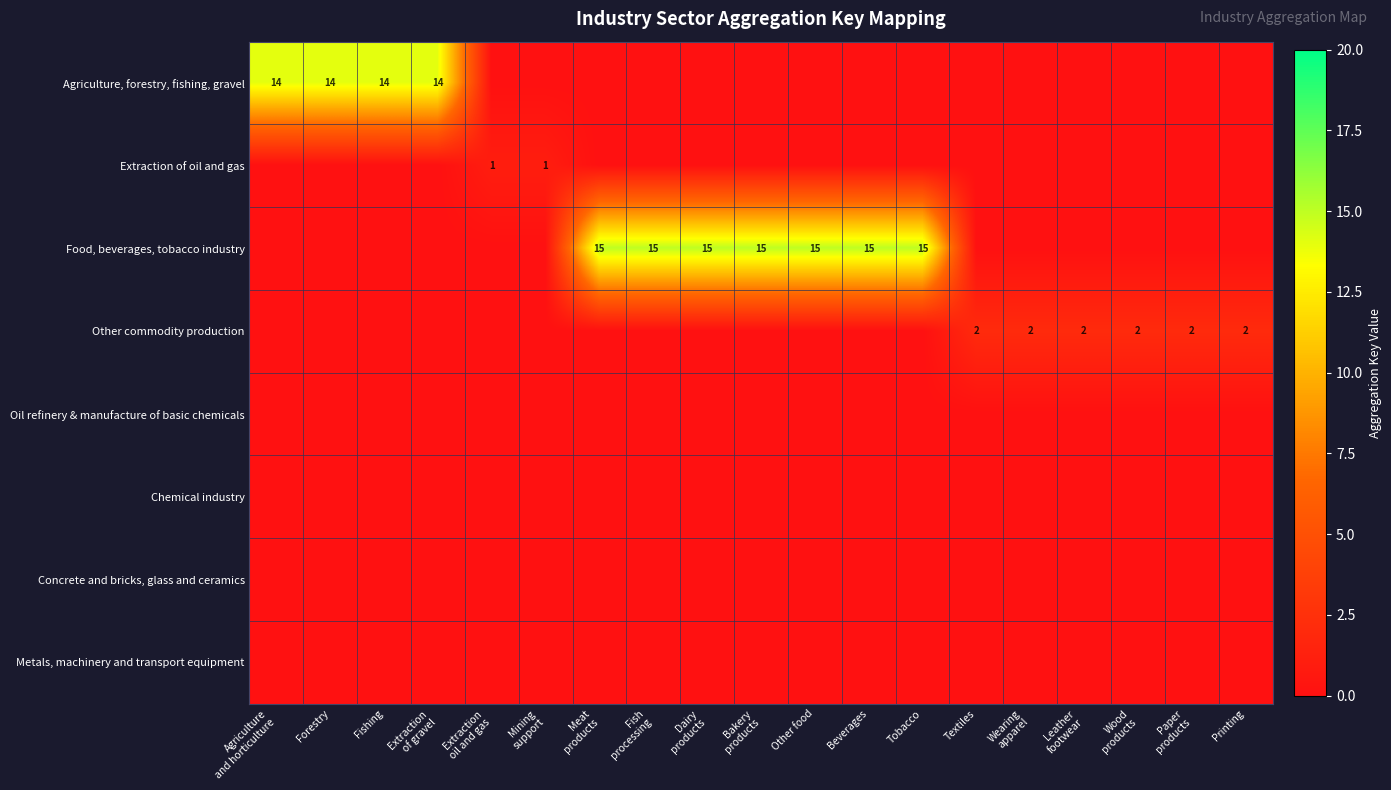

Rank the series at Agriculture and horticulture from highest to lowest value.

Agriculture, forestry, fishing, gravel, Extraction of oil and gas, Food, beverages, tobacco industry, Other commodity production, Oil refinery & manufacture of basic chemicals, Chemical industry, Concrete and bricks, glass and ceramics, Metals, machinery and transport equipment